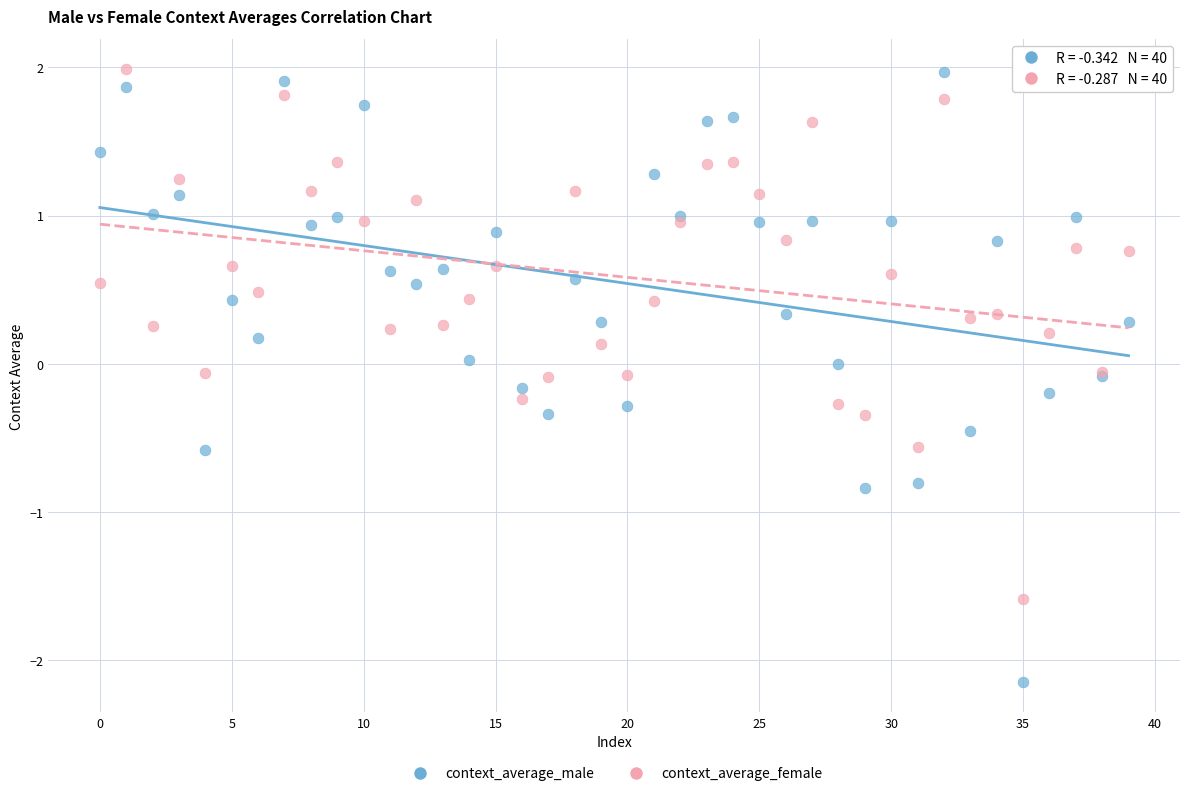

Which series has the largest Y range (max minus min)?

context_average_male